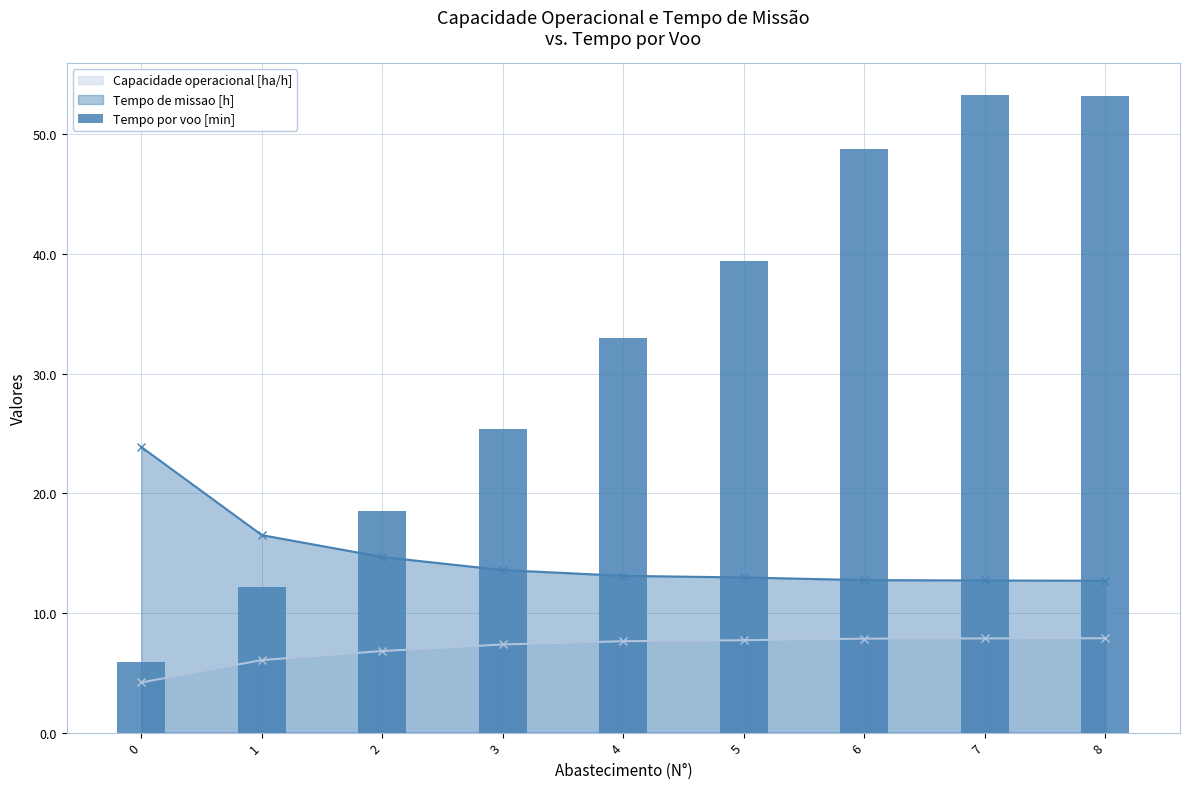

Reading left to right, what are all the values shown in this chart?

5.9	12.1	18.5	25.3	32.9	39.4	48.8	53.3	53.2